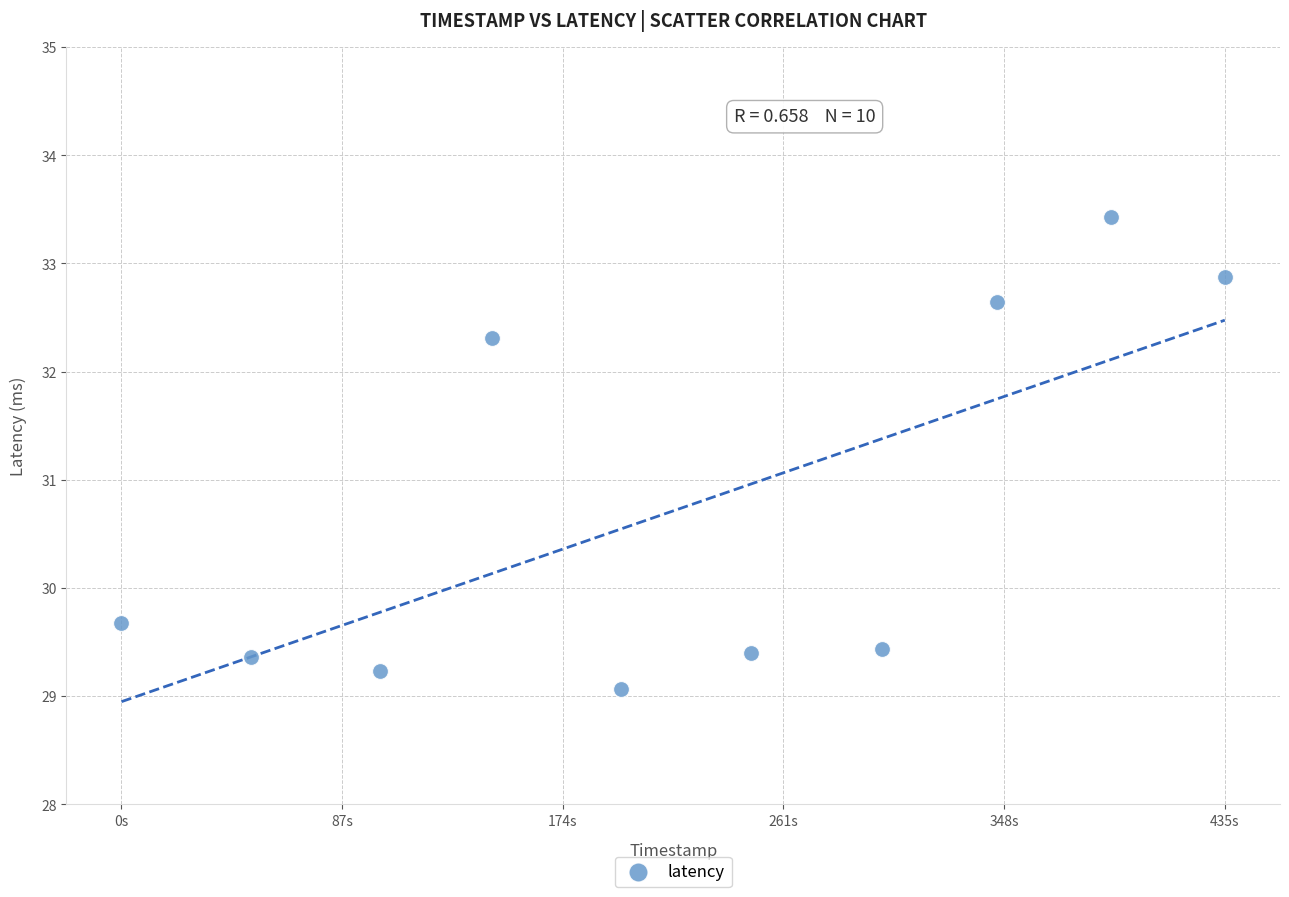

What is the average X value?

1740747018.4